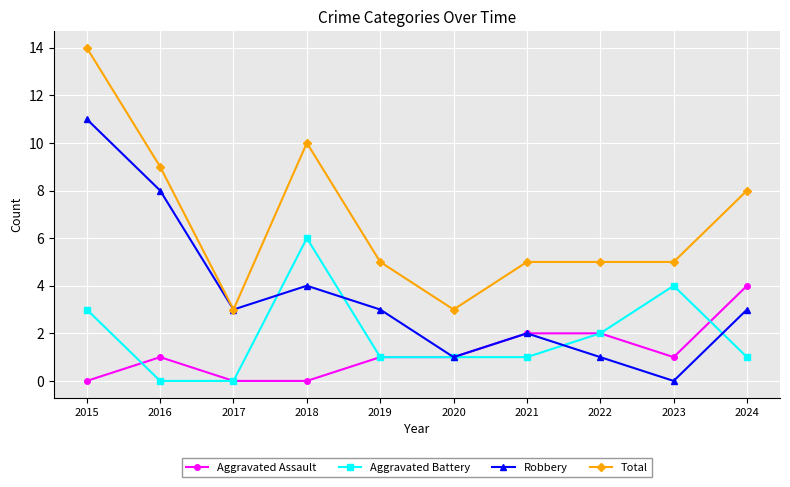

What value does the Aggravated Battery series have at 2023?

4